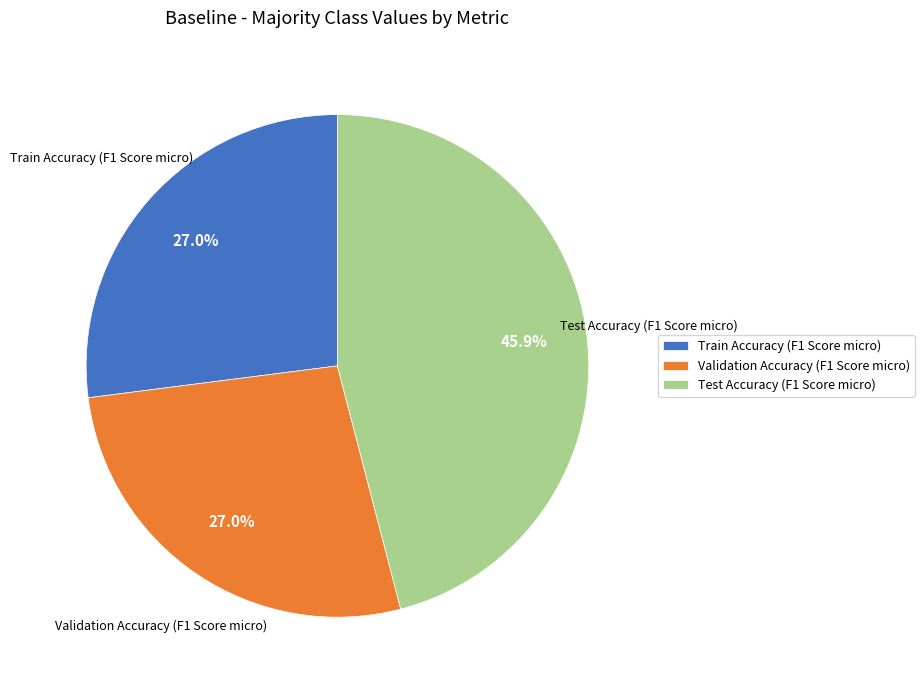

What percentage do Validation Accuracy (F1 Score micro) and Train Accuracy (F1 Score micro) together represent?

54.1%